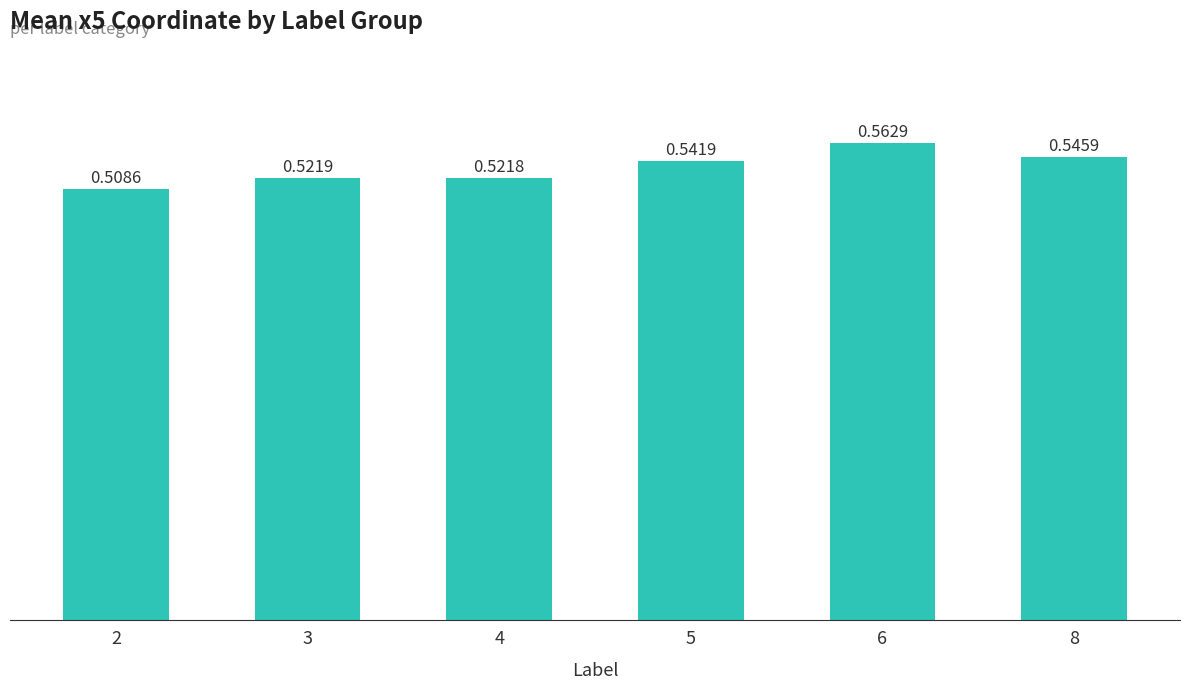

What is the sum of the values at 2 and 5?

1.1